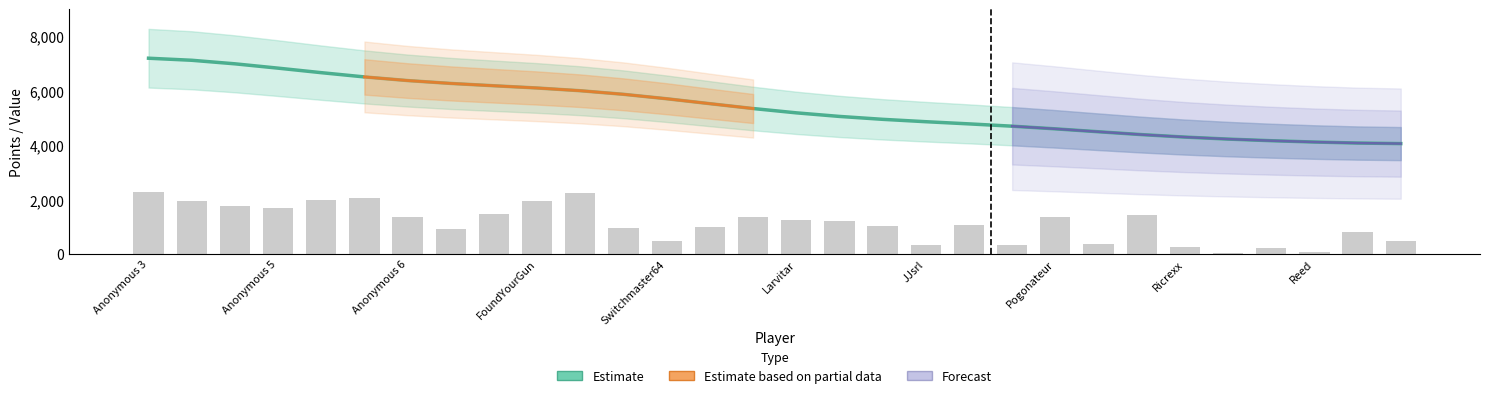

What is the label of the 20th bar from the left?

Urbani